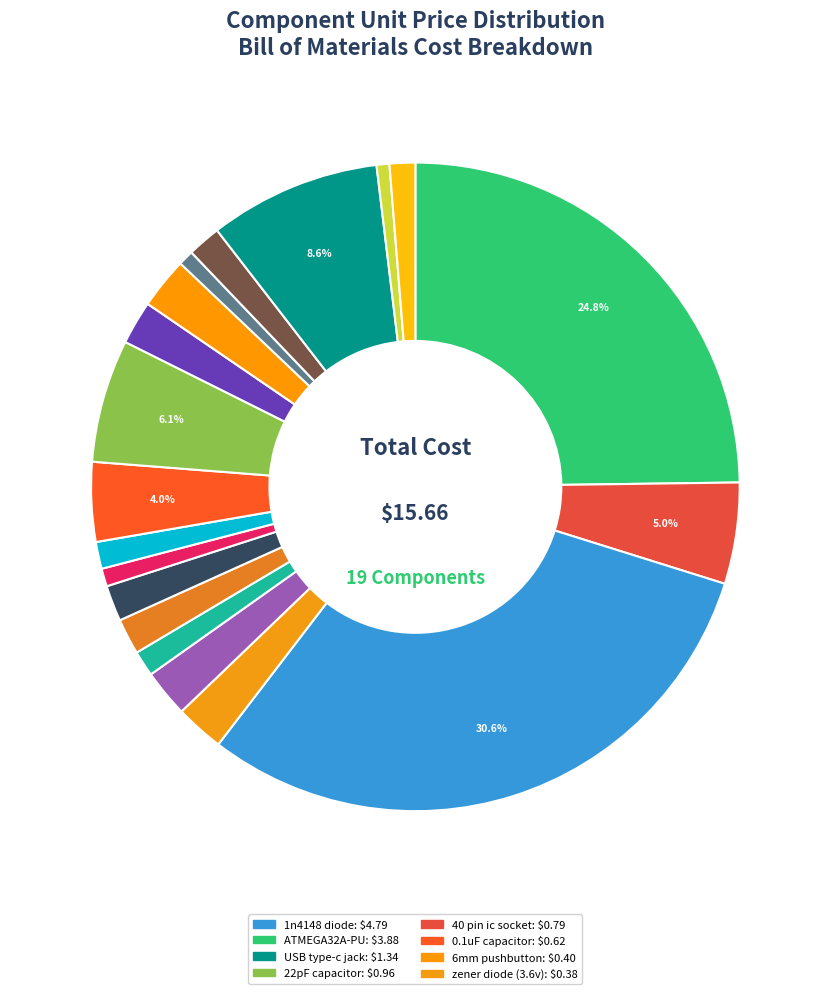

Count the number of slices in the pie.

19